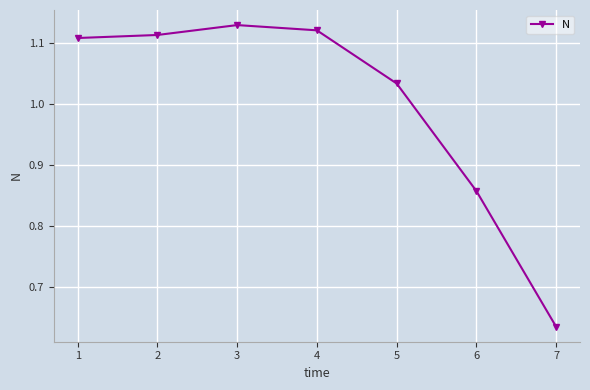

How many data points are less than 1?

2